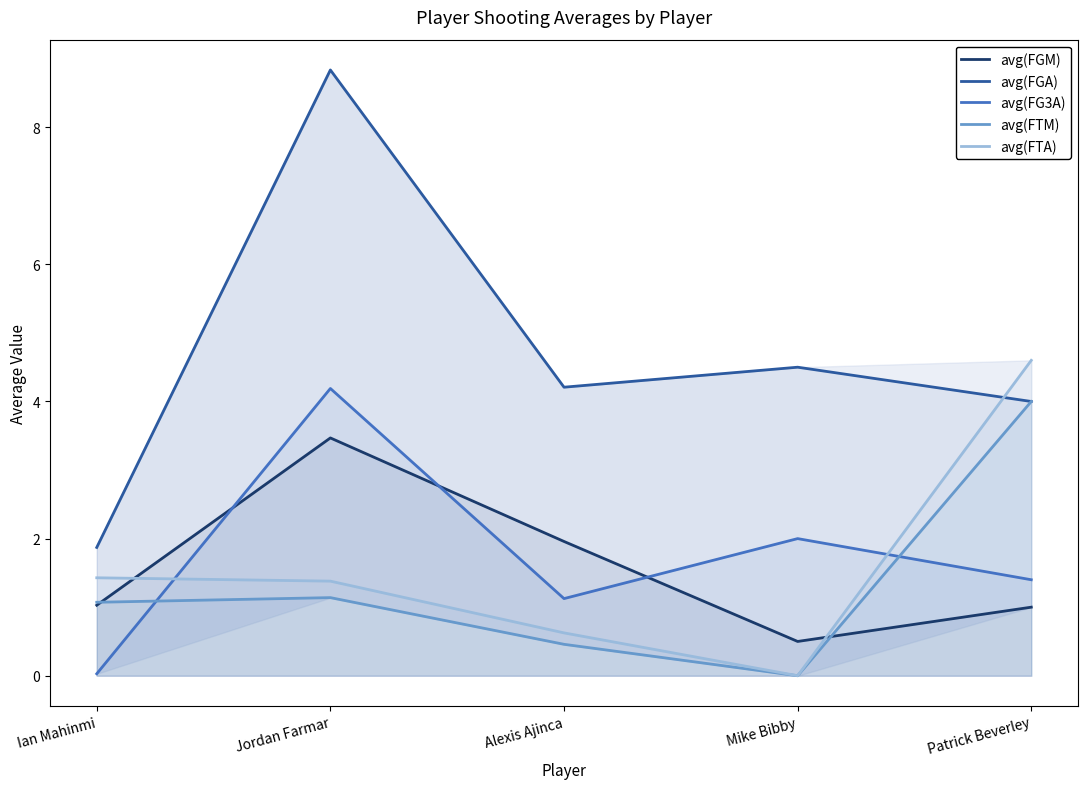

What is the difference between the avg(FTA) values at Mike Bibby and Jordan Farmar?

1.4